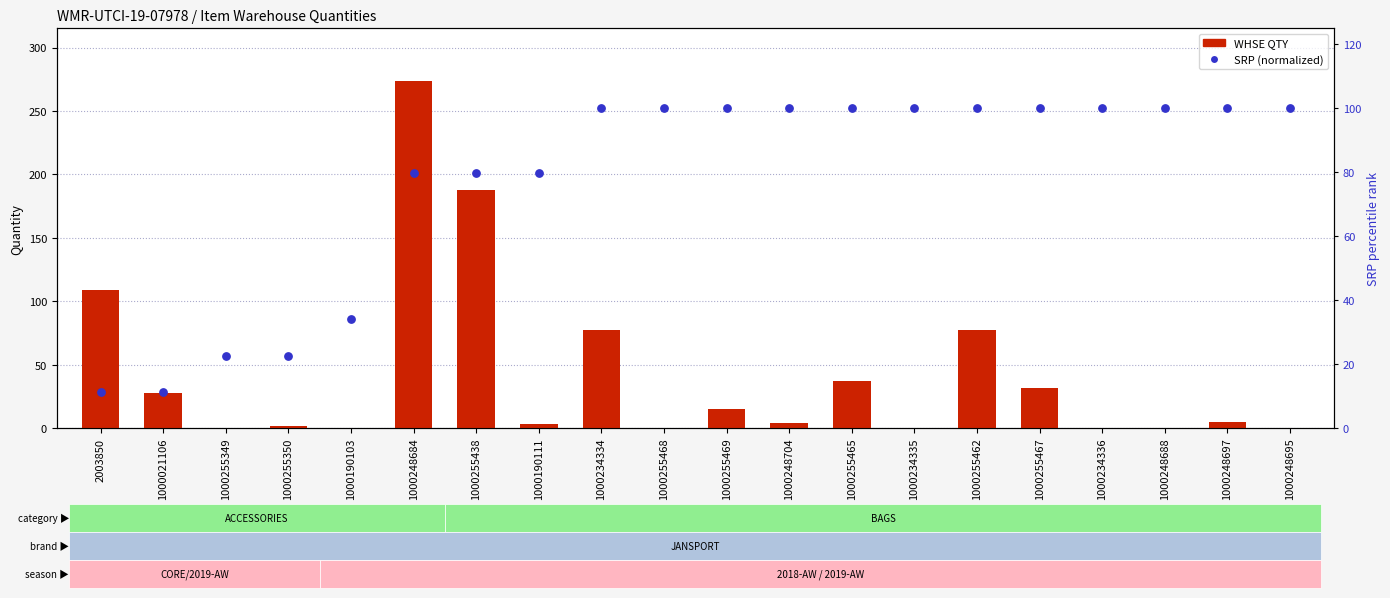

At how many categories does at least one series exceed 16?

20